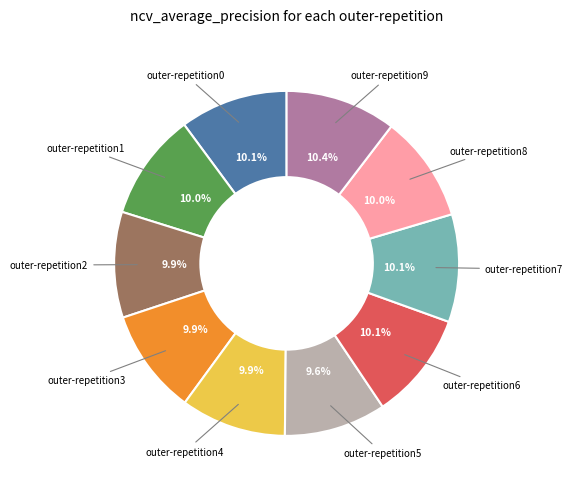

Does any single category account for the majority?

No